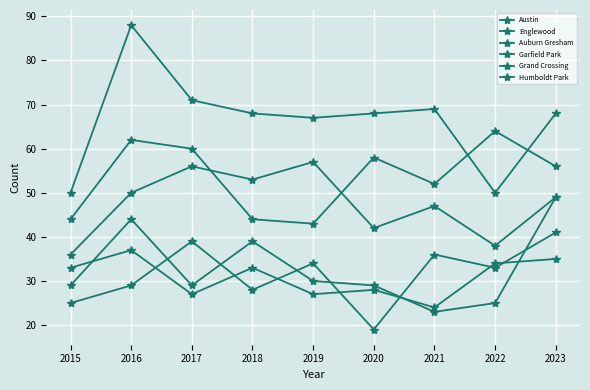

Which series has the largest total across all categories?

Austin